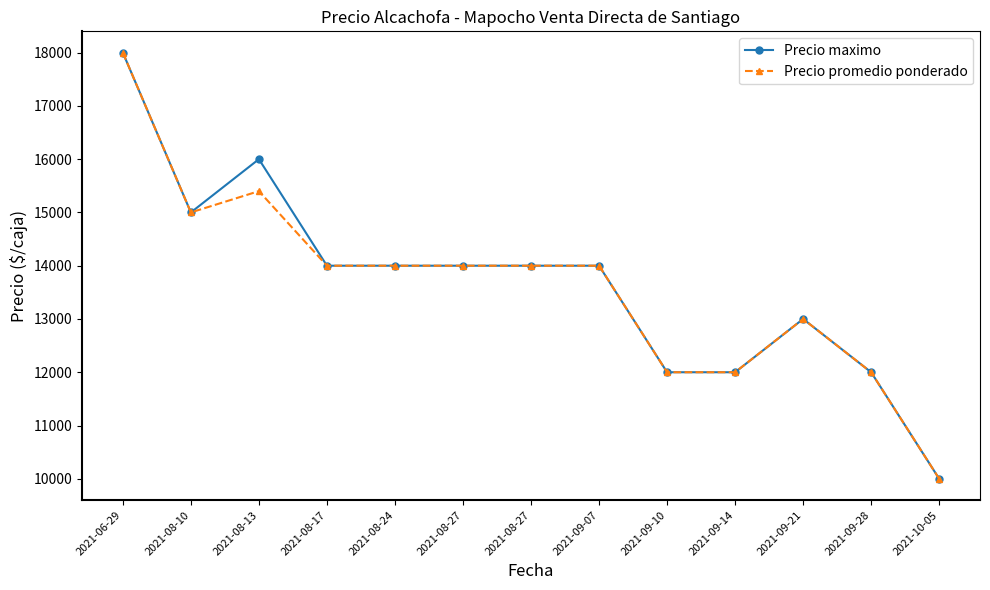

At how many categories does at least one series exceed 16711?

1